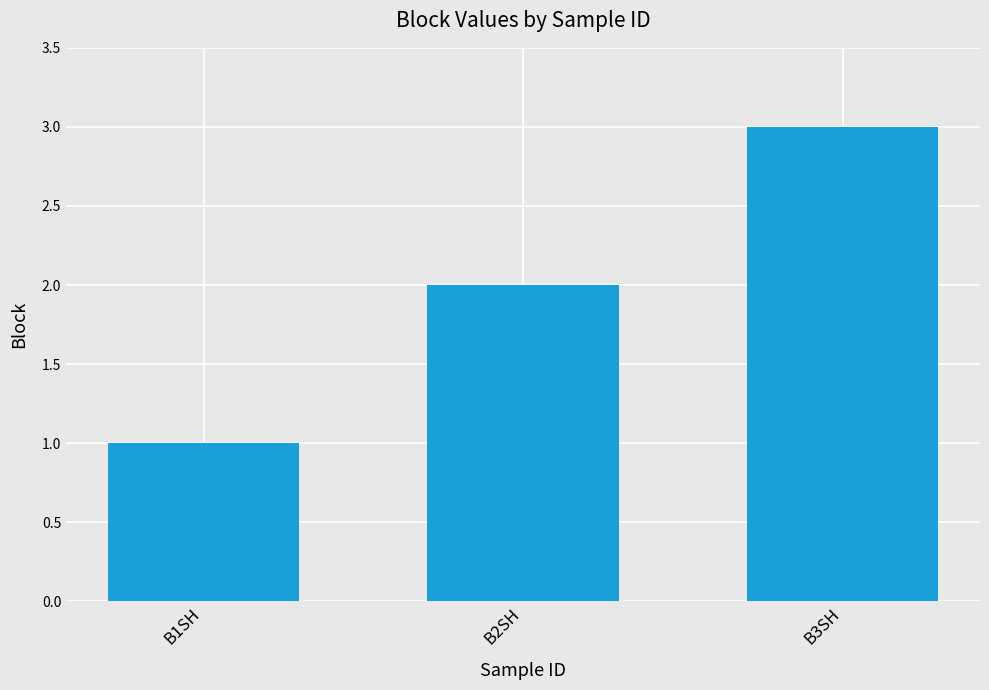

Reading left to right, what are all the values shown in this chart?

1	2	3